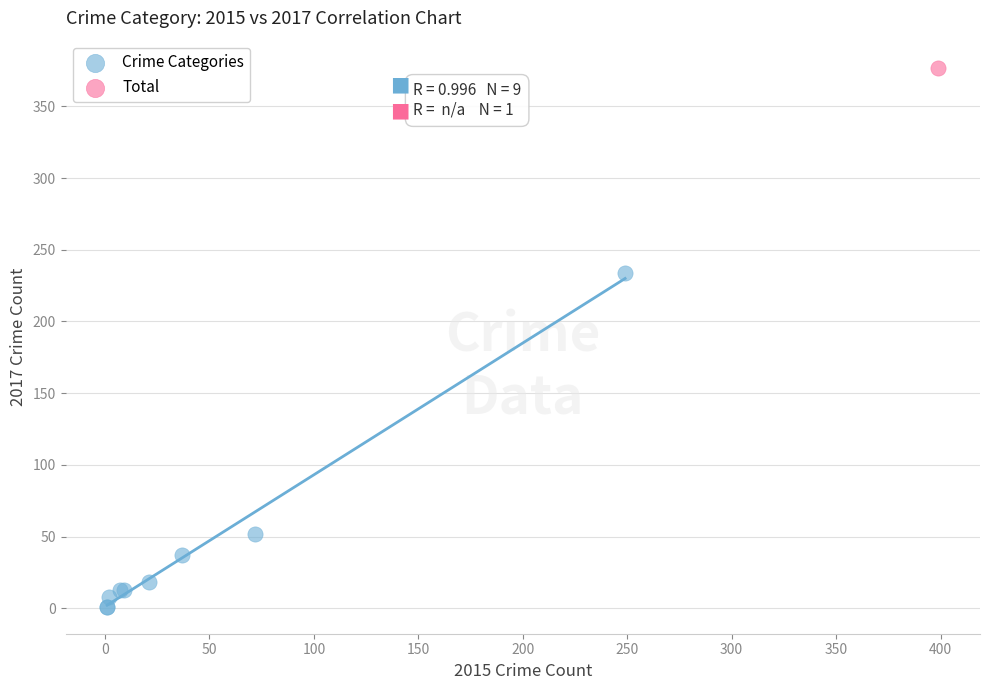

What are all the series names shown in the legend?

Crime Categories, Total